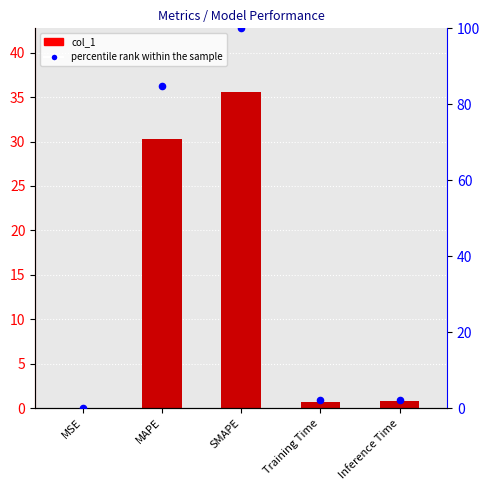

Which series contains the highest Y value?

percentile rank within the sample